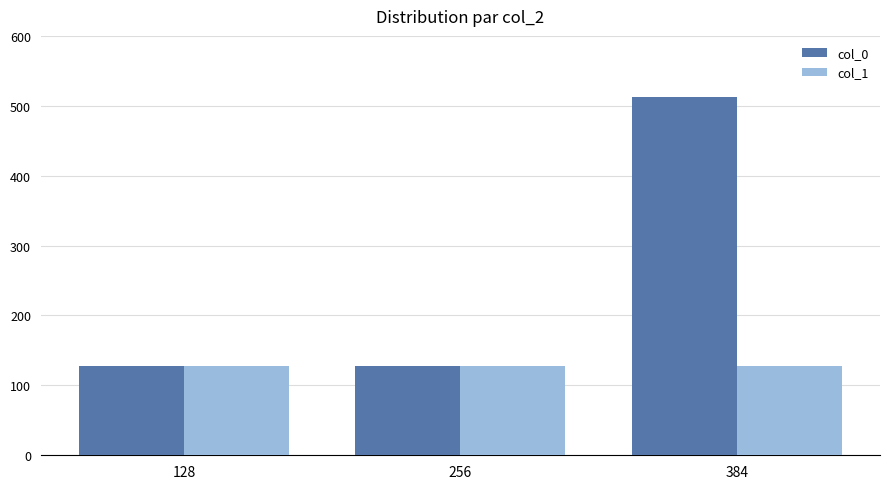

Reading left to right, list all the values displayed in this chart.

col_0: 128=128	256=128	384=512
col_1: 128=128	256=128	384=128